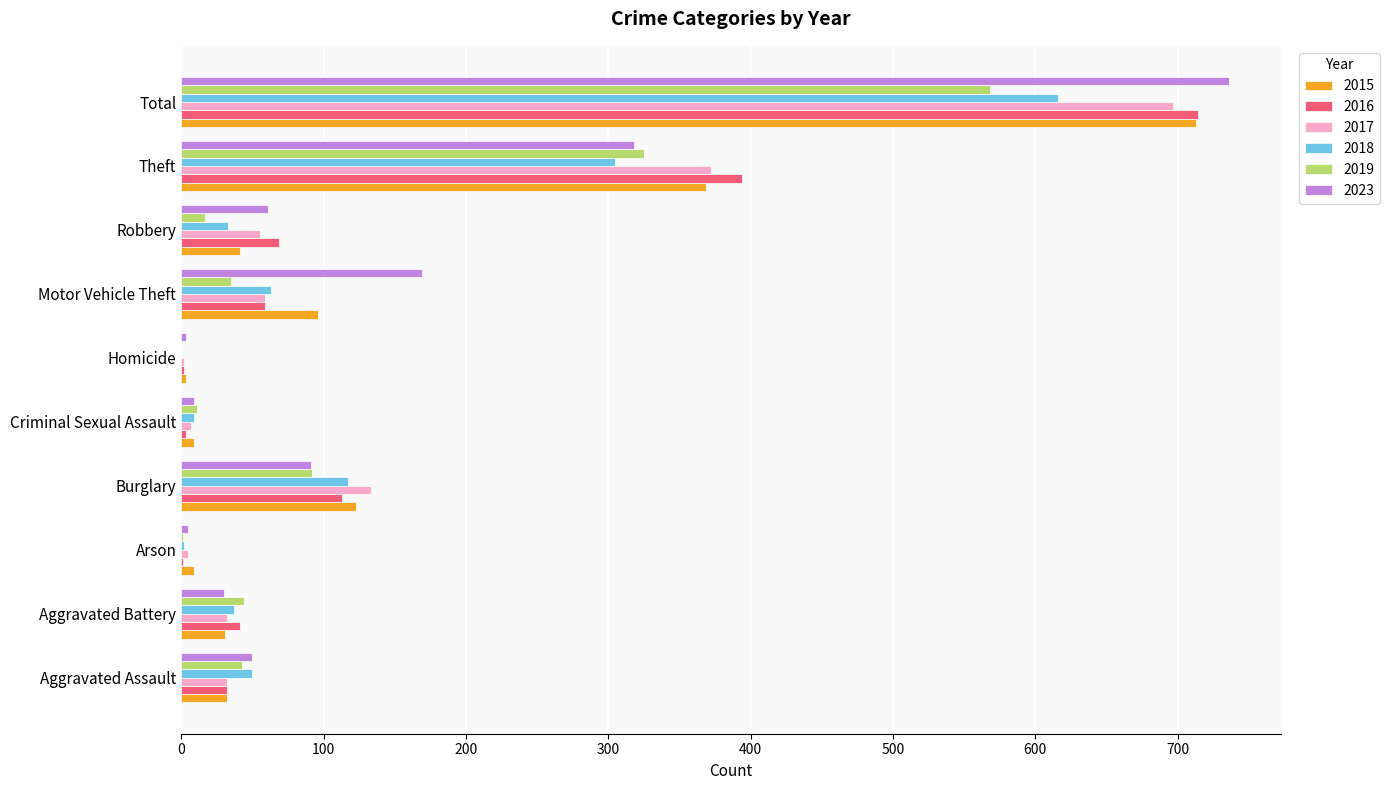

What is the greatest value displayed?

736